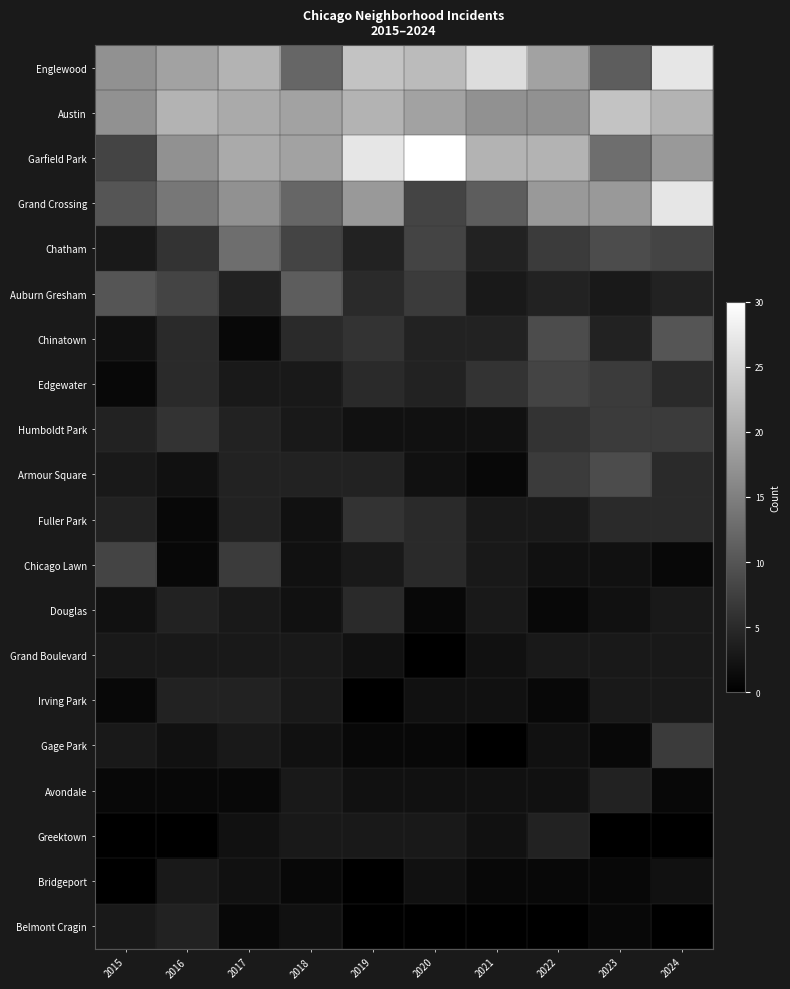

Which has a higher value, 2024 or 2023?

2024